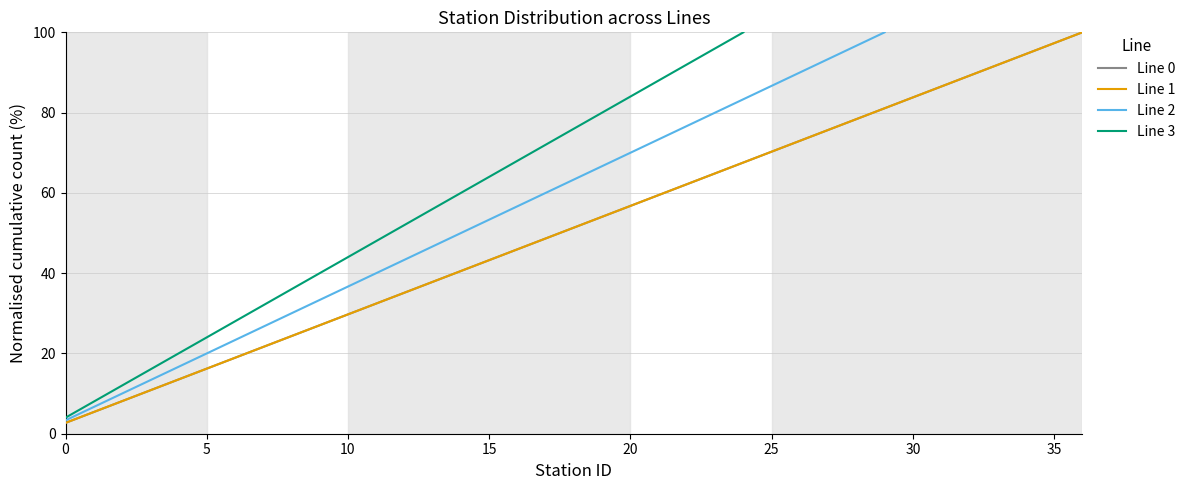

What is the value of the Line 1 point at the 37th from the left?

100.0